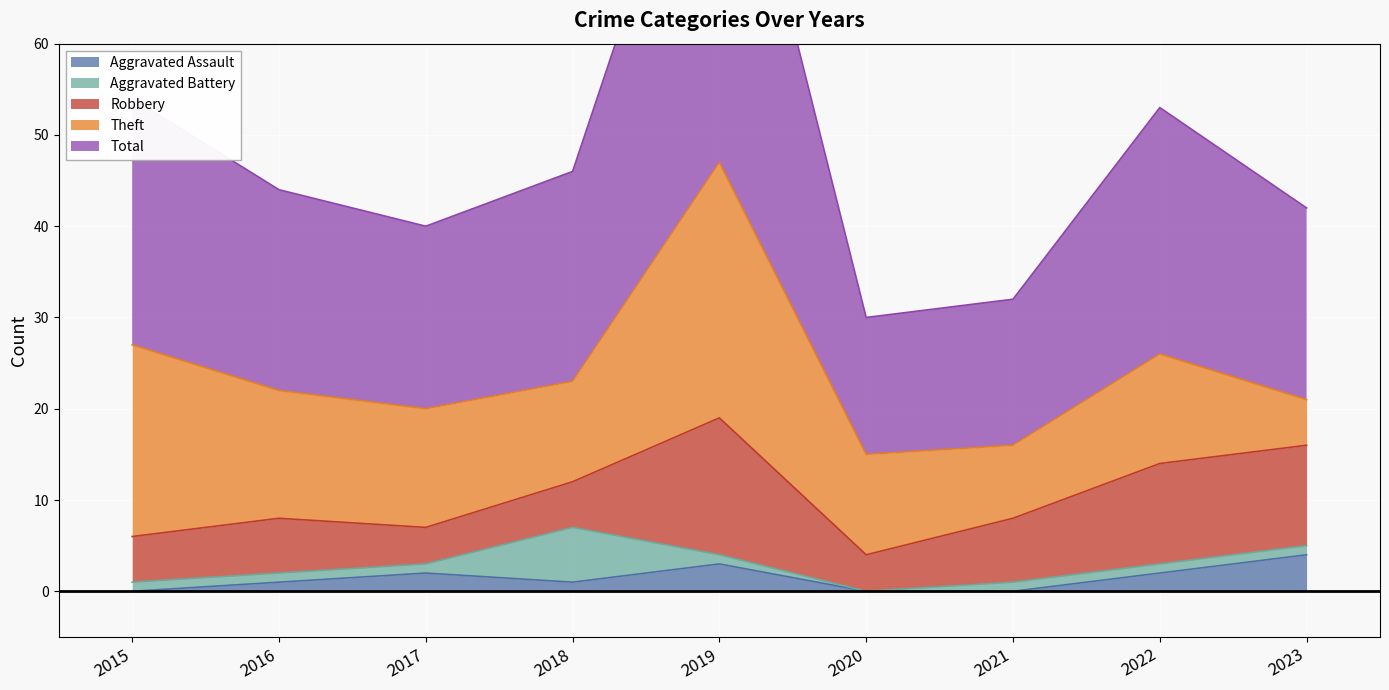

Reading right to left, extract all data points from this chart.

Aggravated Assault: 4	2	0	0	3	1	2	1	0
Aggravated Battery: 1	1	1	0	1	6	1	1	1
Robbery: 11	11	7	4	15	5	4	6	5
Theft: 5	12	8	11	28	11	13	14	21
Total: 21	27	16	15	47	23	20	22	27